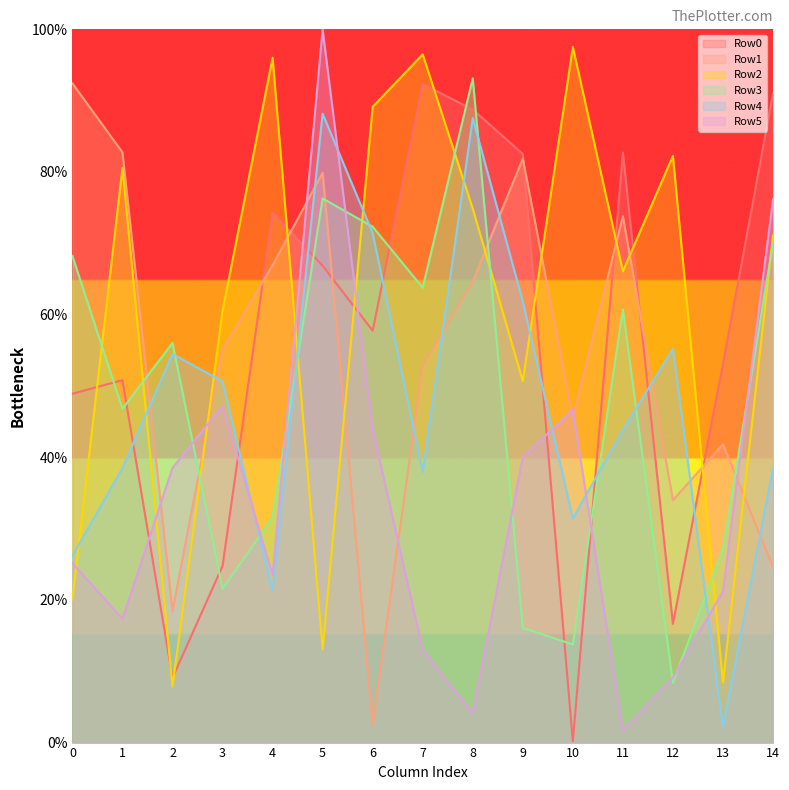

Which series has the largest total across all categories?

Row2